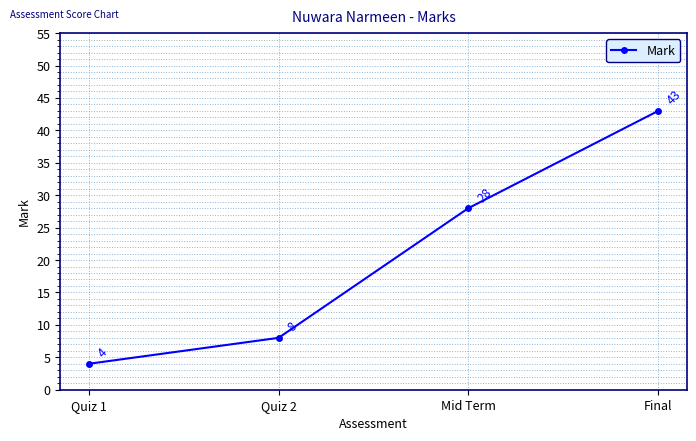

Which has a higher value, Mid Term or Final?

Final